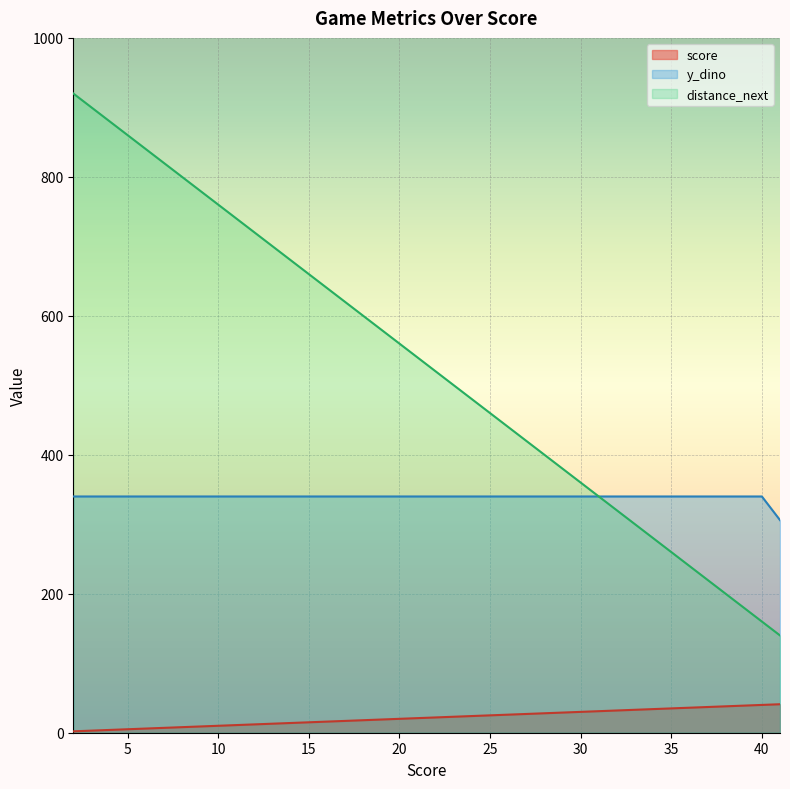

List the series in order of their overall mean, lowest first.

score, y_dino, distance_next